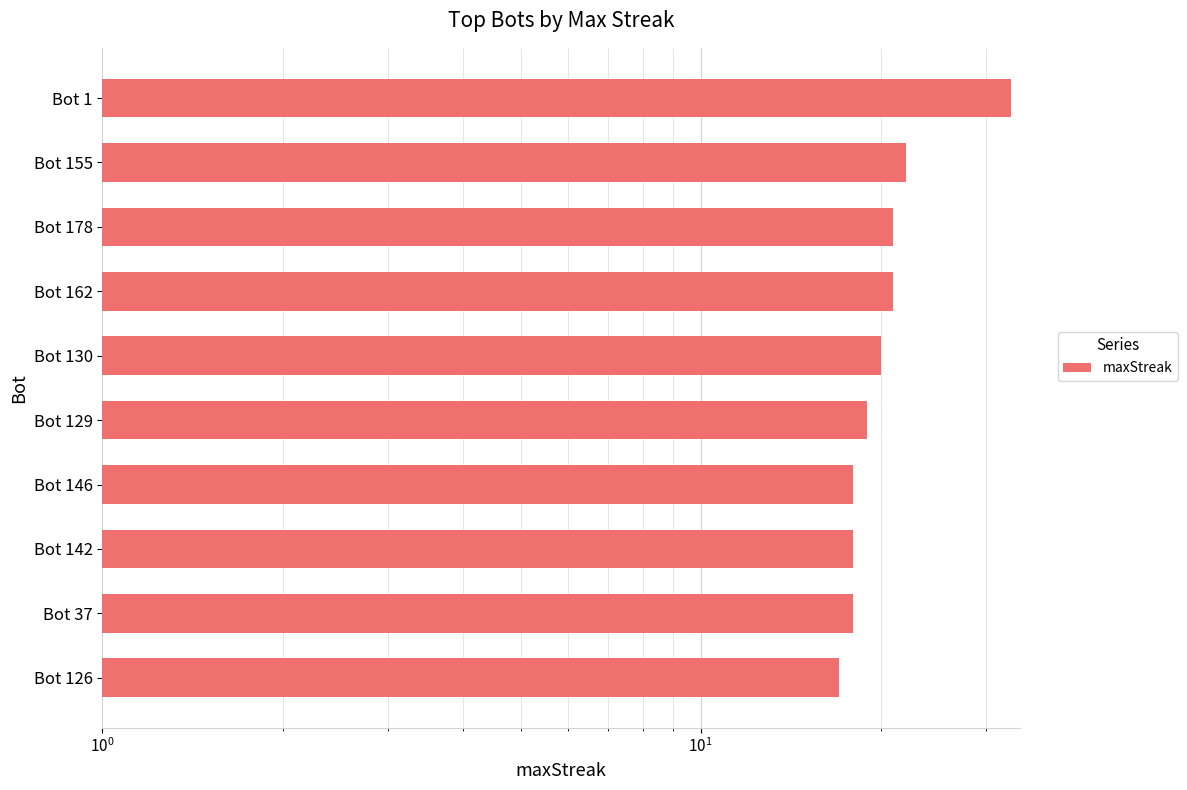

What is the value of the 8th bar from the left?

21